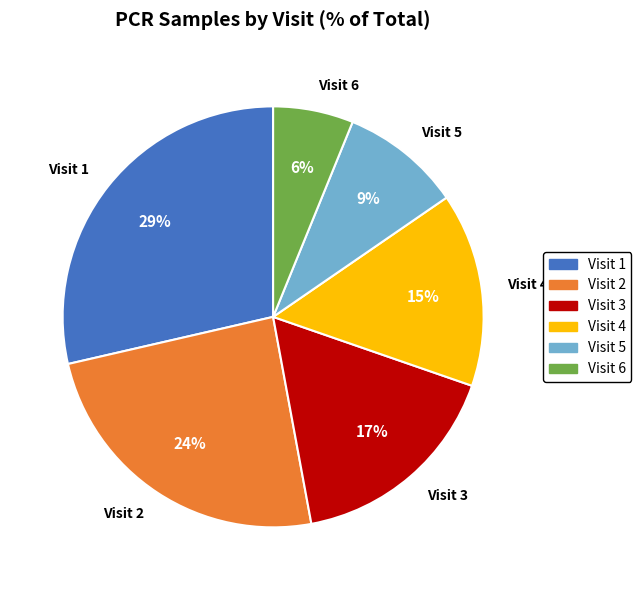

What percentage is the Visit 1 slice, to the nearest percent?

29%